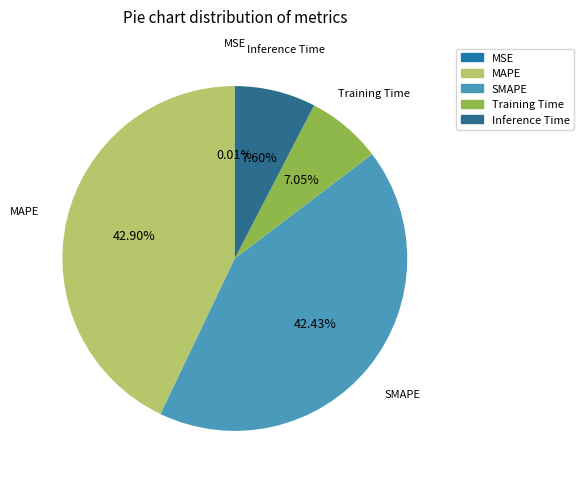

To the nearest percent, what is the combined percentage of SMAPE and MAPE?

85%